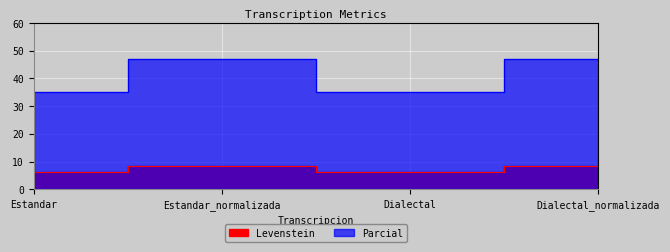

What position from the left is Dialectal_normalizada?

4